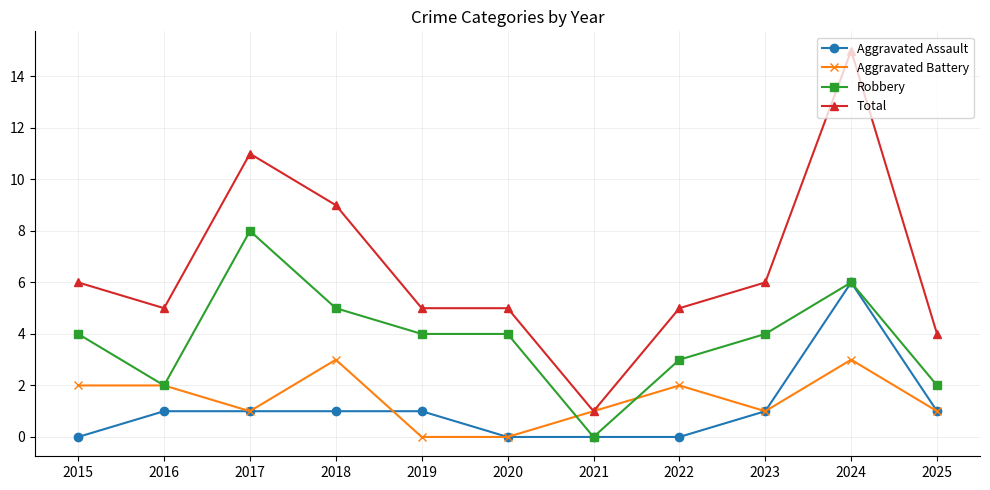

Reading left to right, list all the values displayed in this chart.

Aggravated Assault: 2015=0	2016=1	2017=1	2018=1	2019=1	2020=0	2021=0	2022=0	2023=1	2024=6	2025=1
Aggravated Battery: 2015=2	2016=2	2017=1	2018=3	2019=0	2020=0	2021=1	2022=2	2023=1	2024=3	2025=1
Robbery: 2015=4	2016=2	2017=8	2018=5	2019=4	2020=4	2021=0	2022=3	2023=4	2024=6	2025=2
Total: 2015=6	2016=5	2017=11	2018=9	2019=5	2020=5	2021=1	2022=5	2023=6	2024=15	2025=4